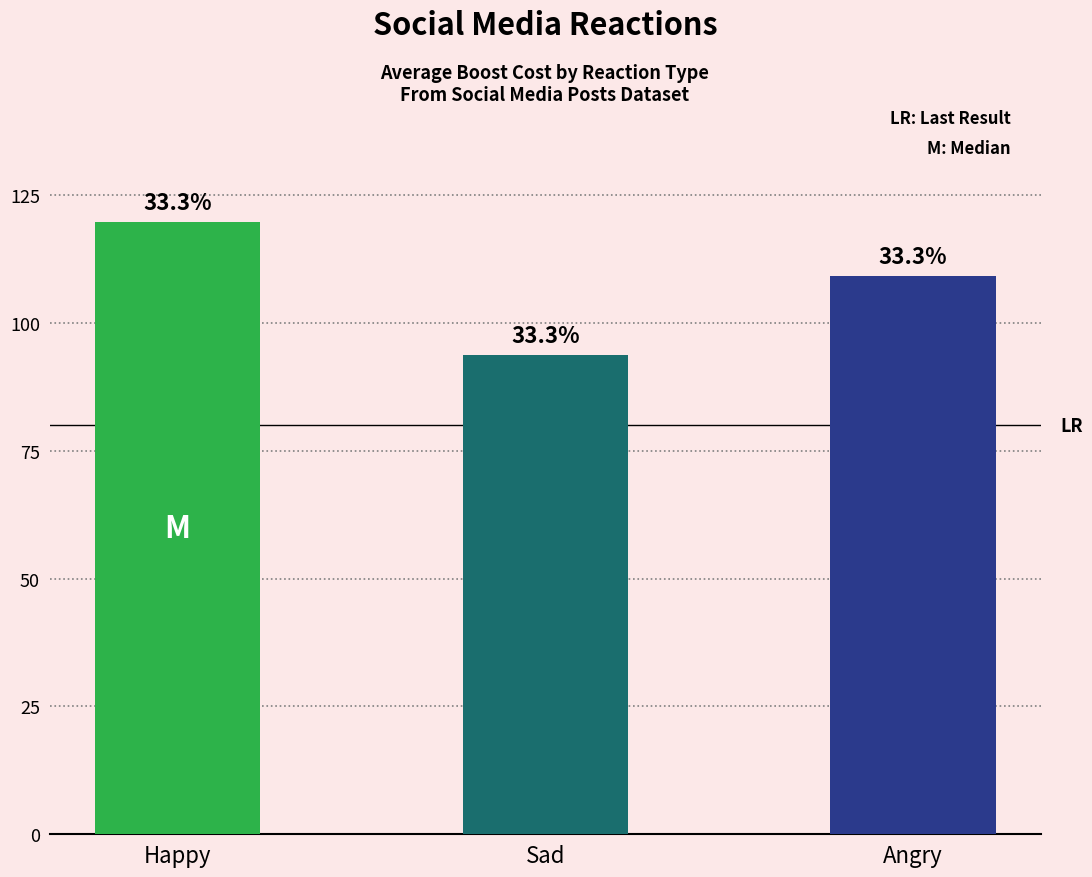

The chart shows a value of 72.0 at Happy. True or false?

False